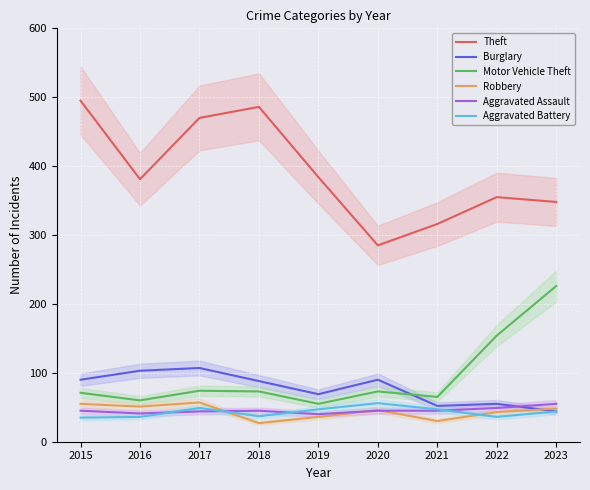

What is the maximum value shown in the chart?

495